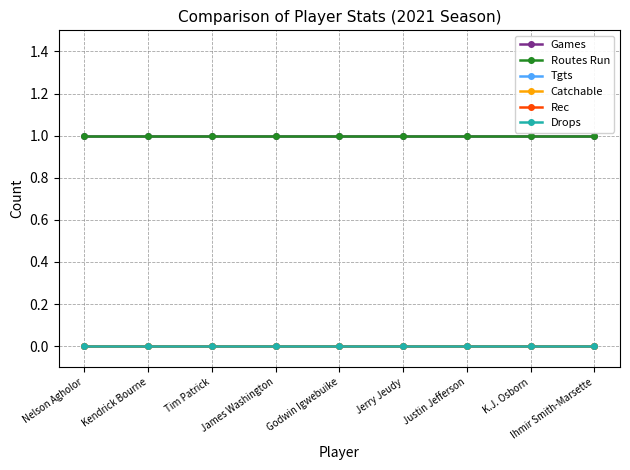

True or false: Rec and Catchable cross at least once.

False